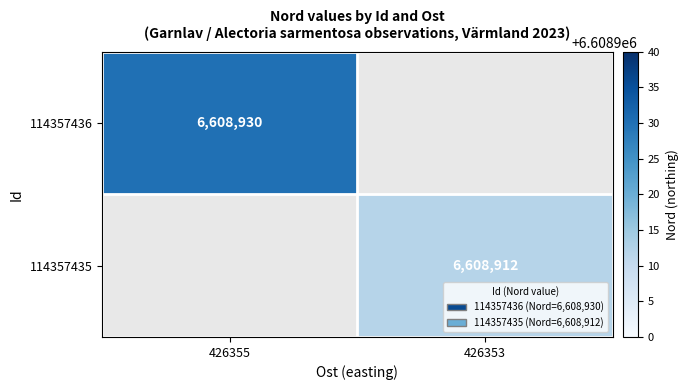

Is it true that 114357436 equals 1702458 at 426355?

False